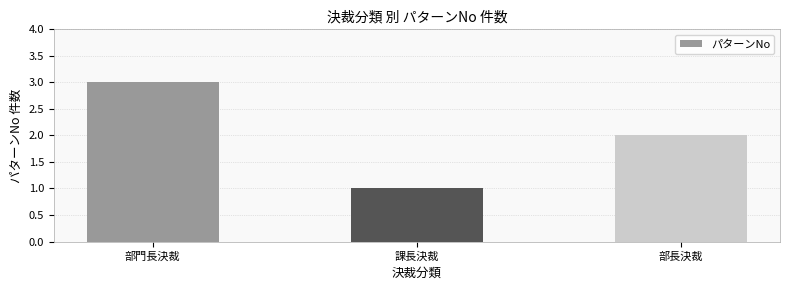

What is the difference between the maximum and second lowest values?

1